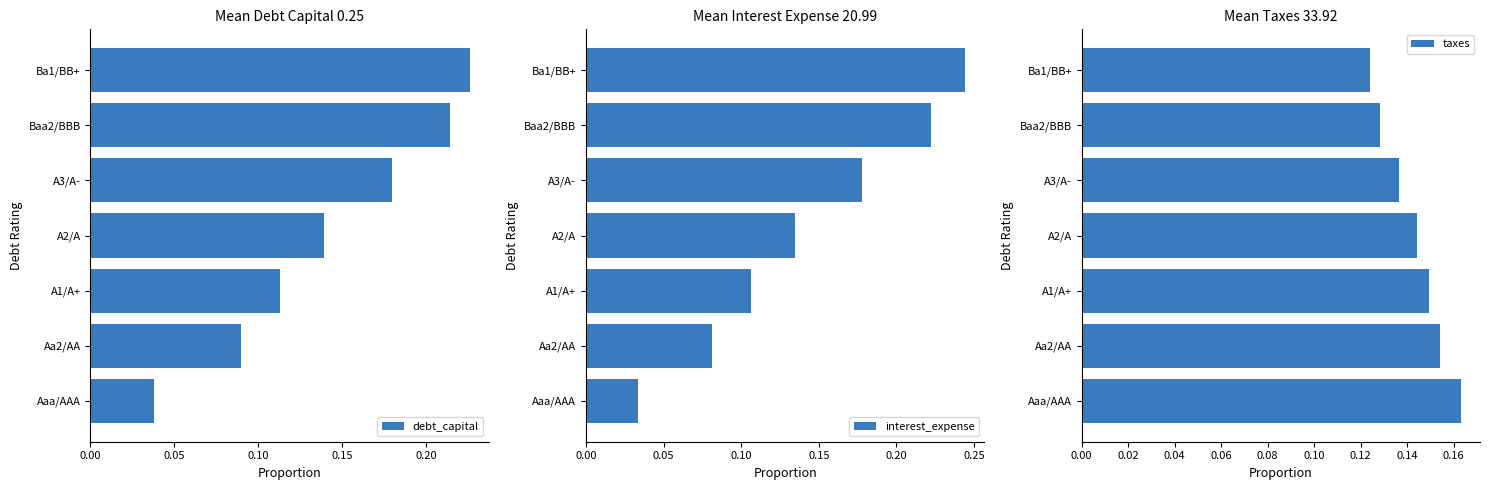

What is the average value of the taxes series?

0.1